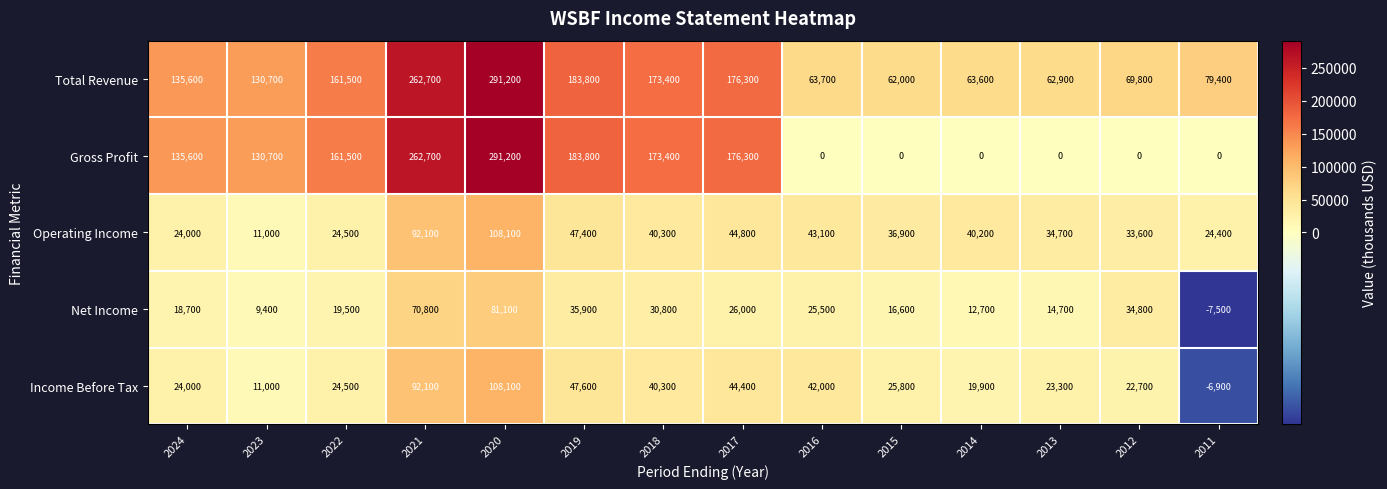

What is the greatest value displayed?

291200